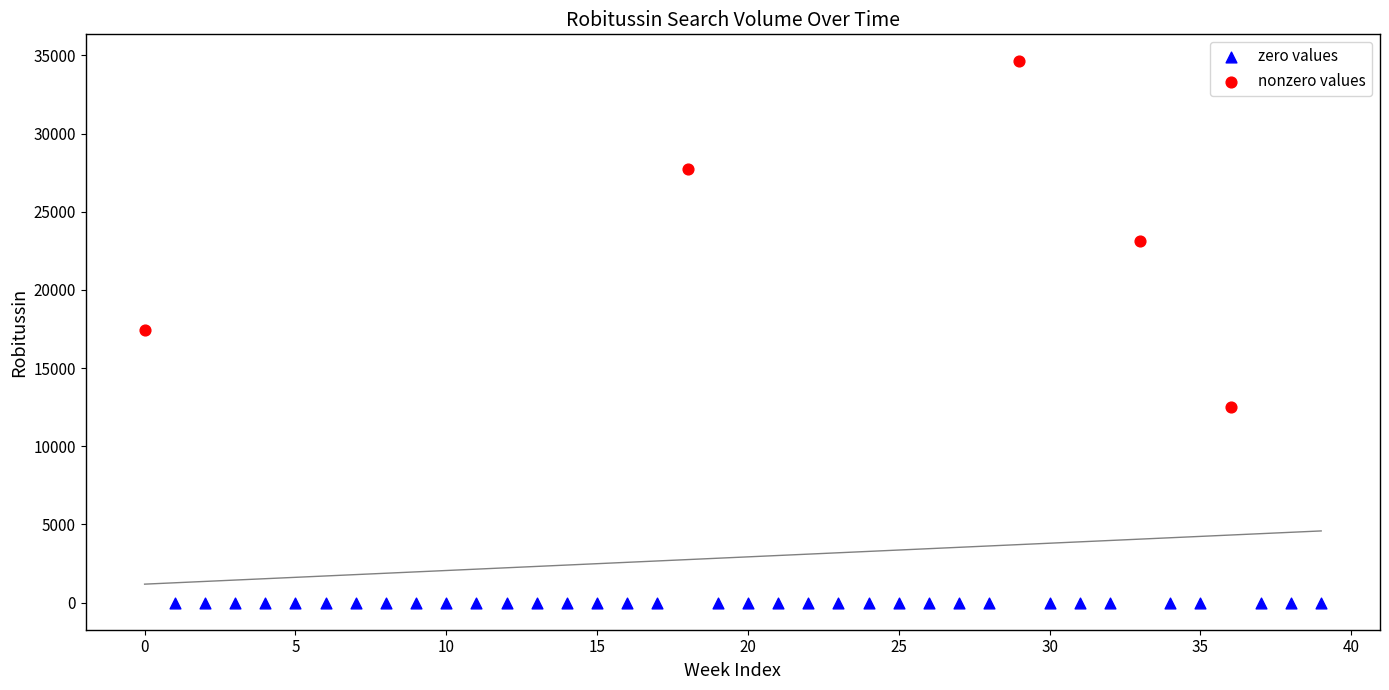

Which series reaches the minimum Y coordinate?

zero values